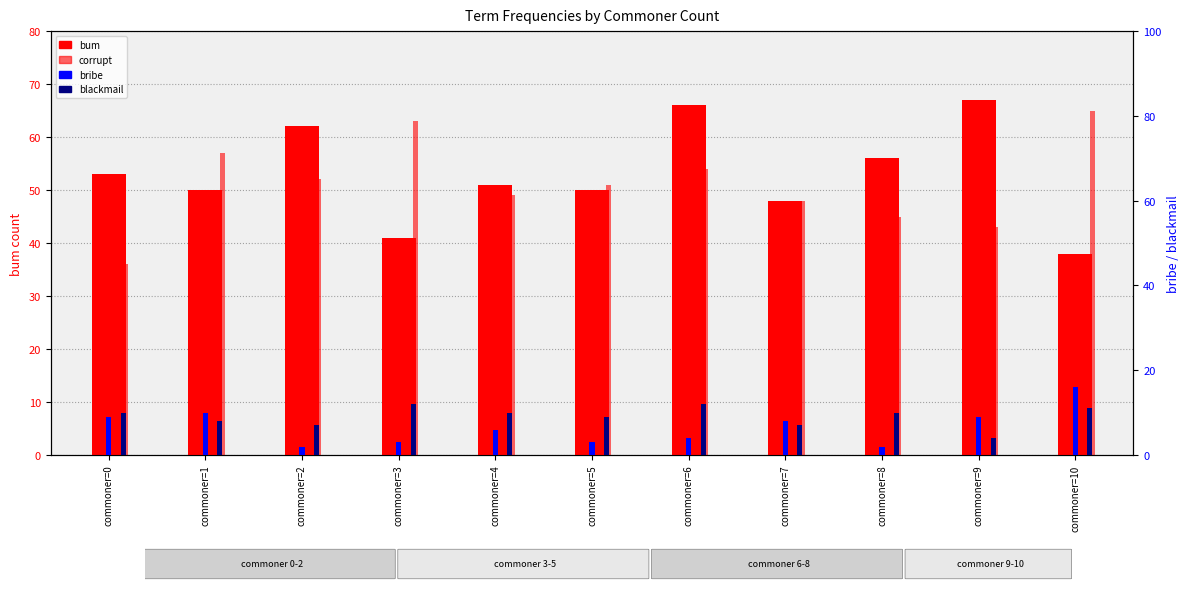

At which category is the sum across all series the highest?

commoner=6